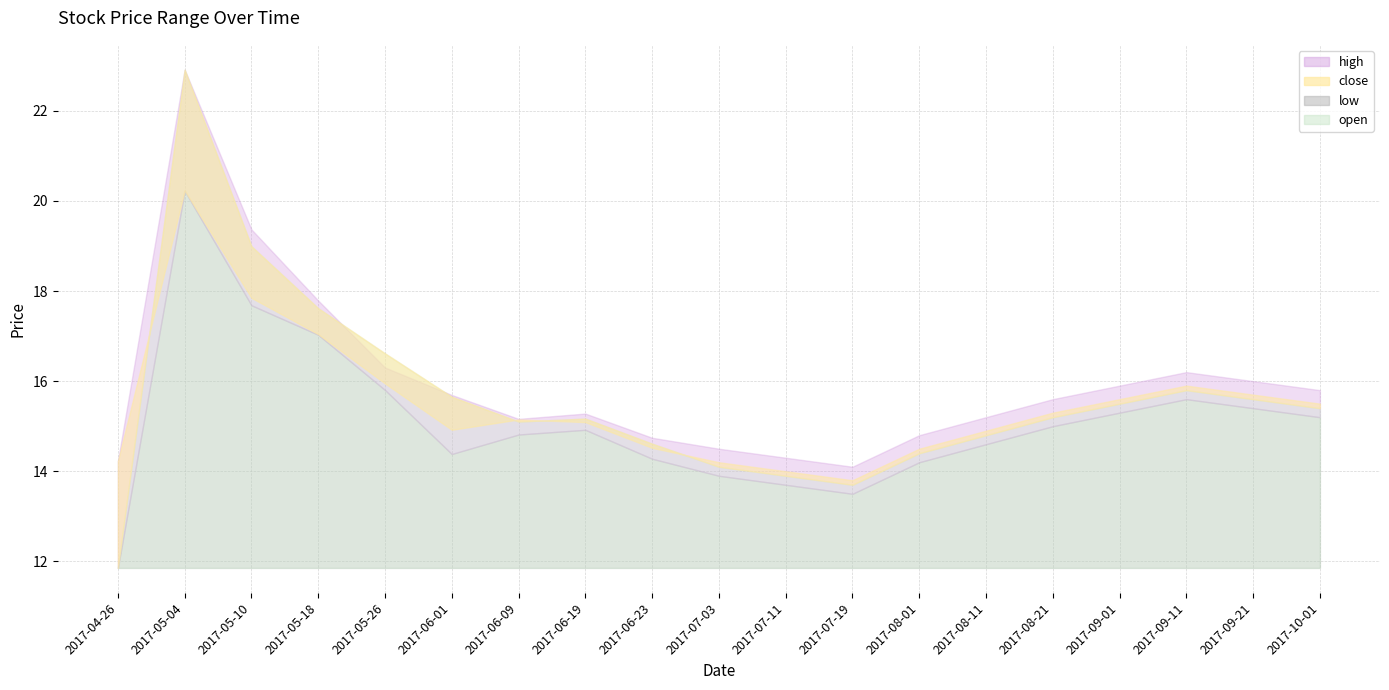

True or false: high and close intersect in this chart.

False